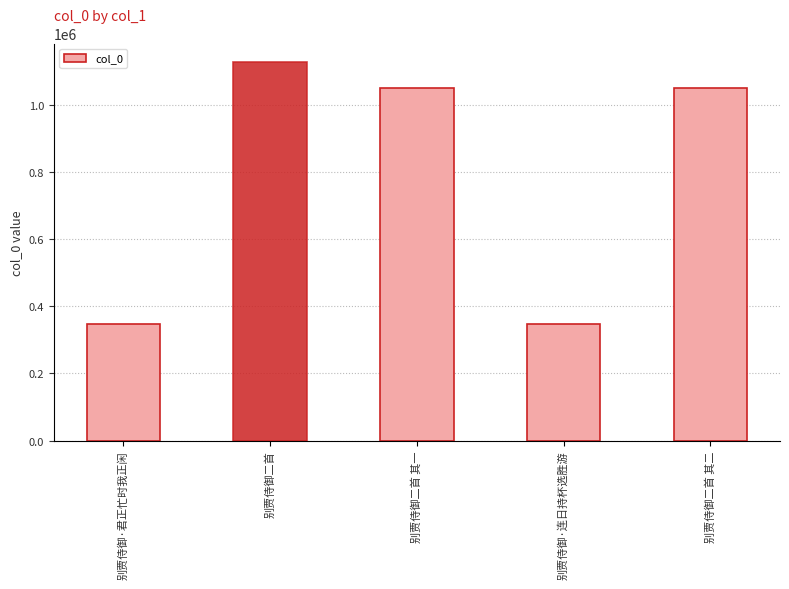

What is the value of the 2nd bar from the left?

1125878